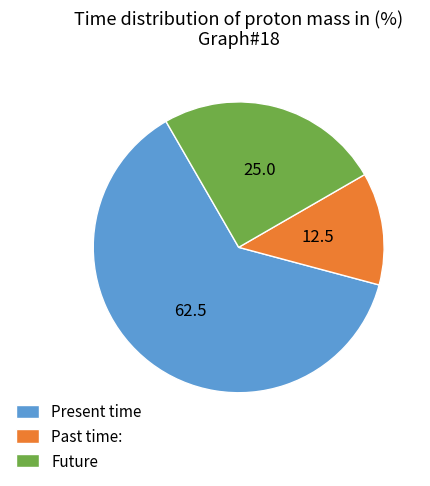

How many slices are in this pie chart?

3